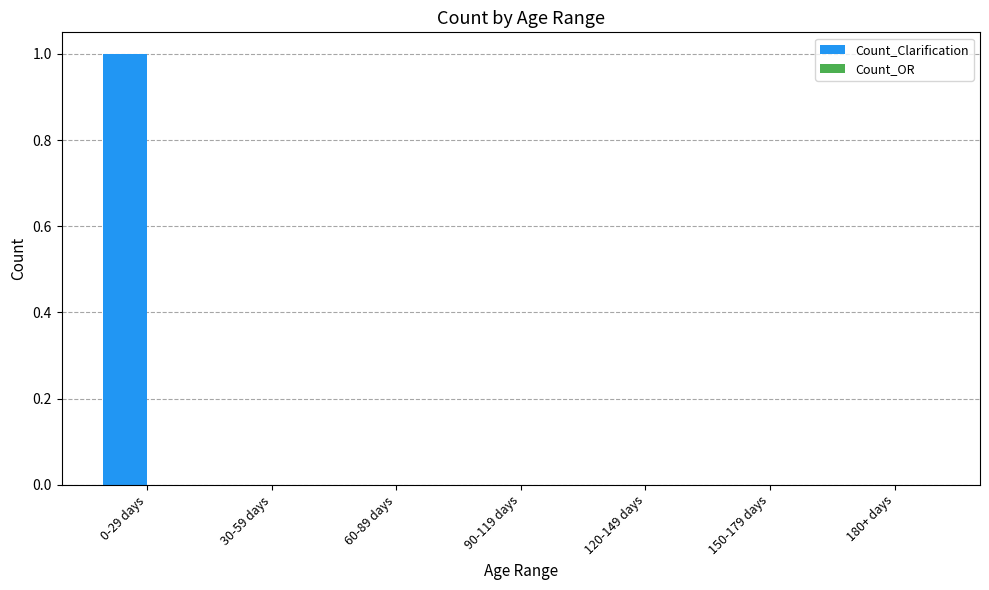

Which category has the highest value across all series?

0-29 days